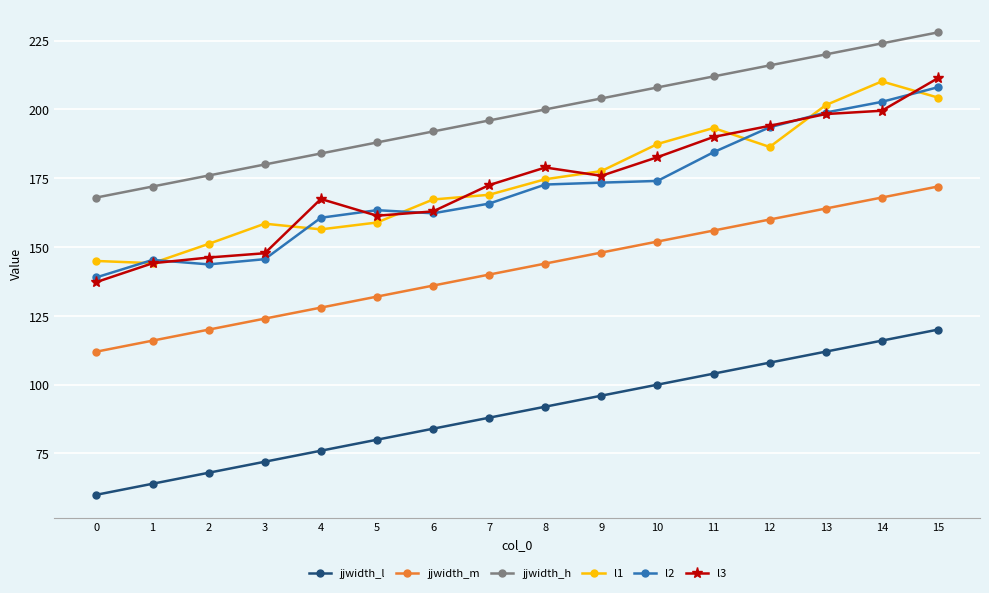

Read the jjwidth_h value at 15.

228.0